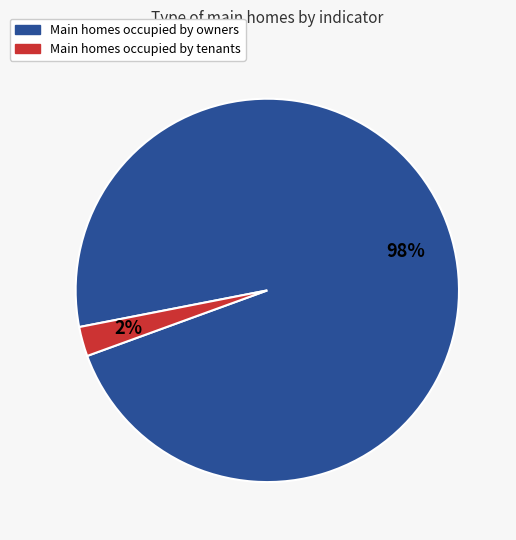

To the nearest percent, what is the average slice percentage?

50%